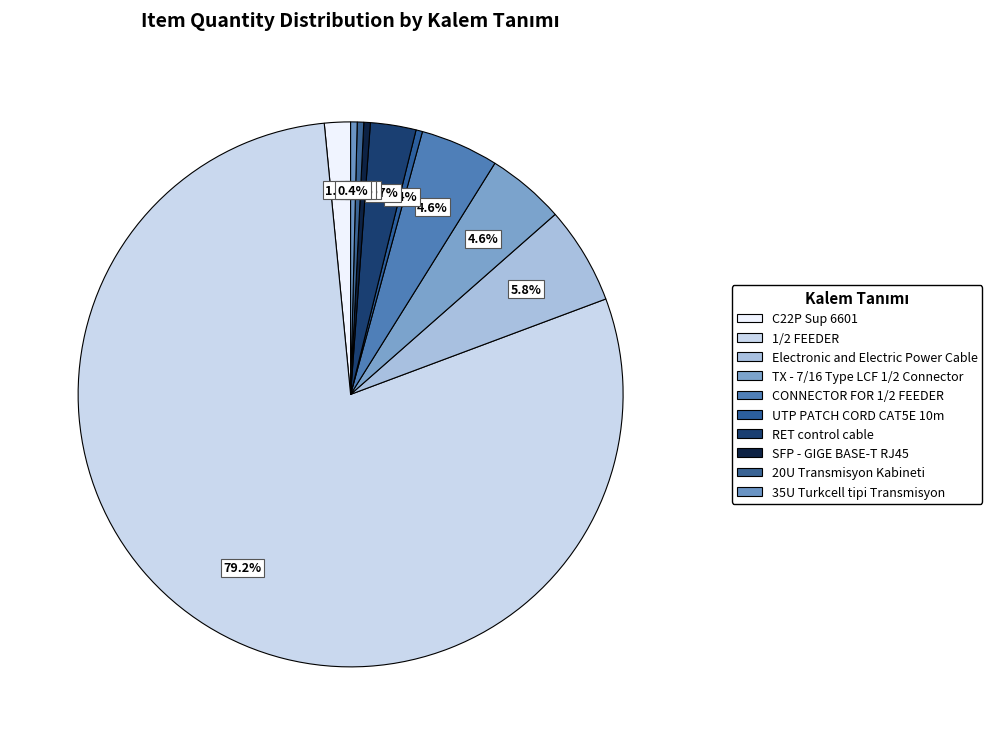

Which slice is the smallest?

UTP PATCH CORD CAT5E 10m